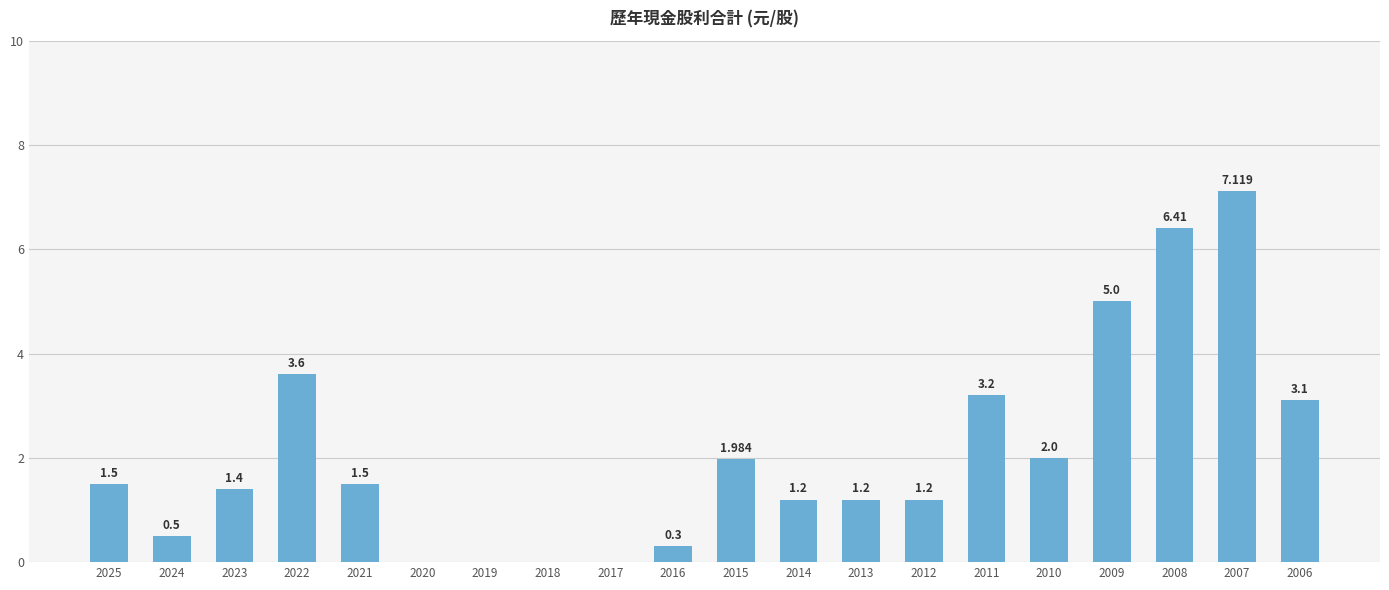

Are the bars grouped side by side (vs. stacked)?

No